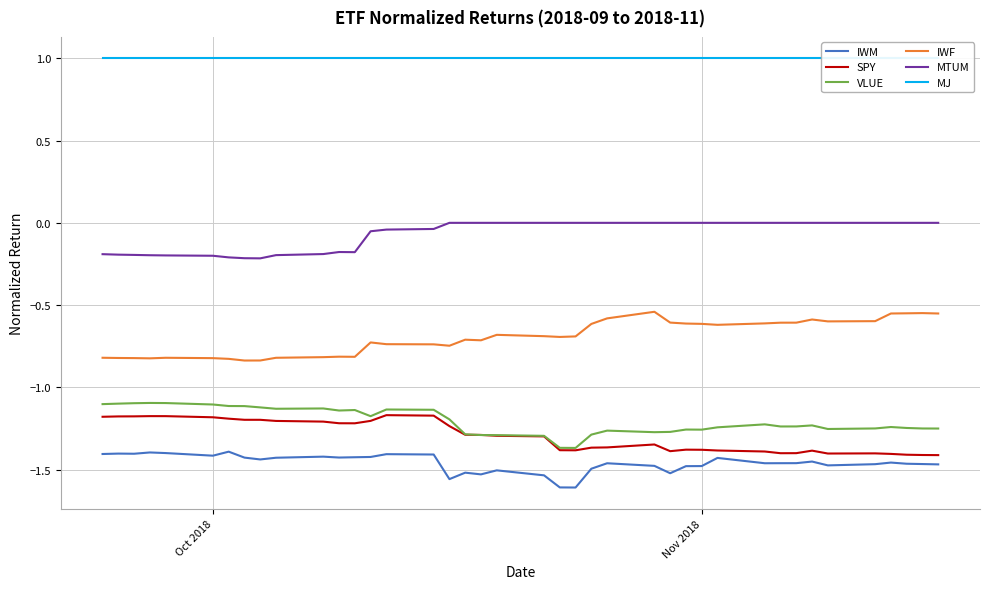

True or false: VLUE and MTUM cross at least once.

False